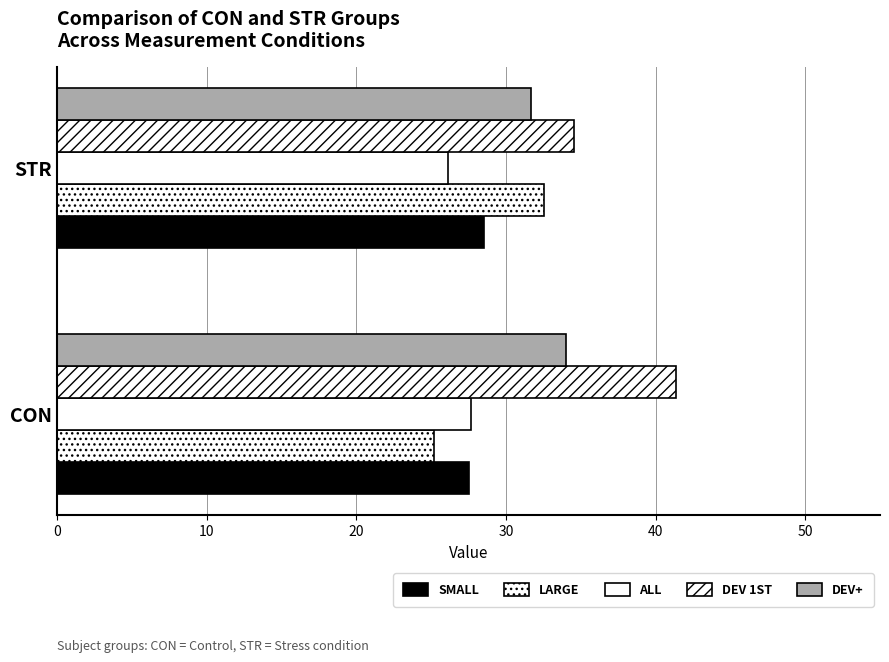

How many data points does each series have?

2